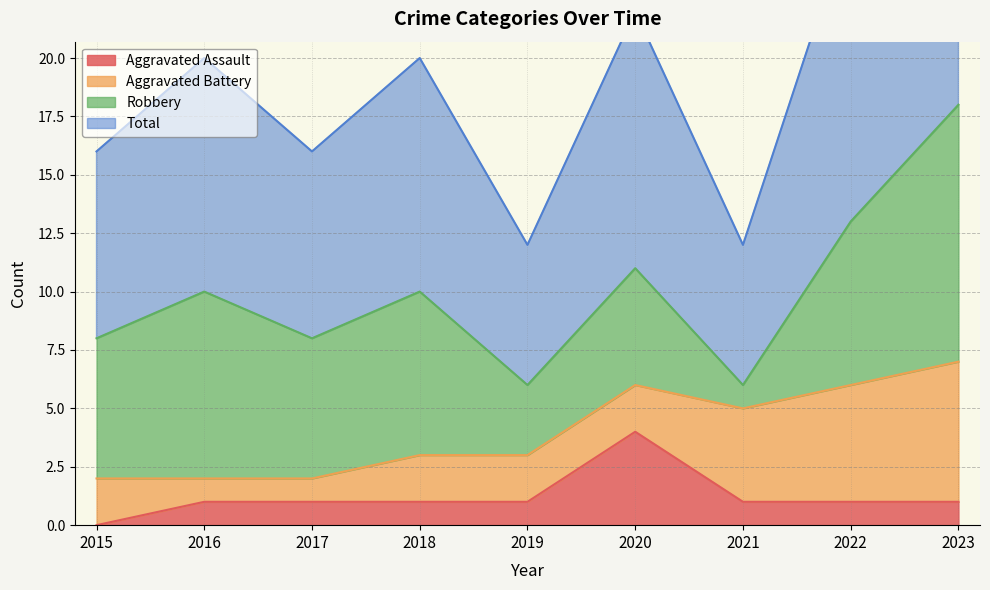

True or false: Total has more than 1 points higher than both neighbors.

True